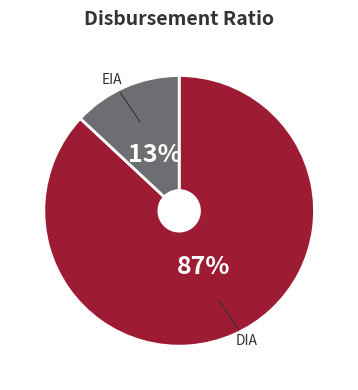

The EIA slice represents 20% of the pie. True or false?

False